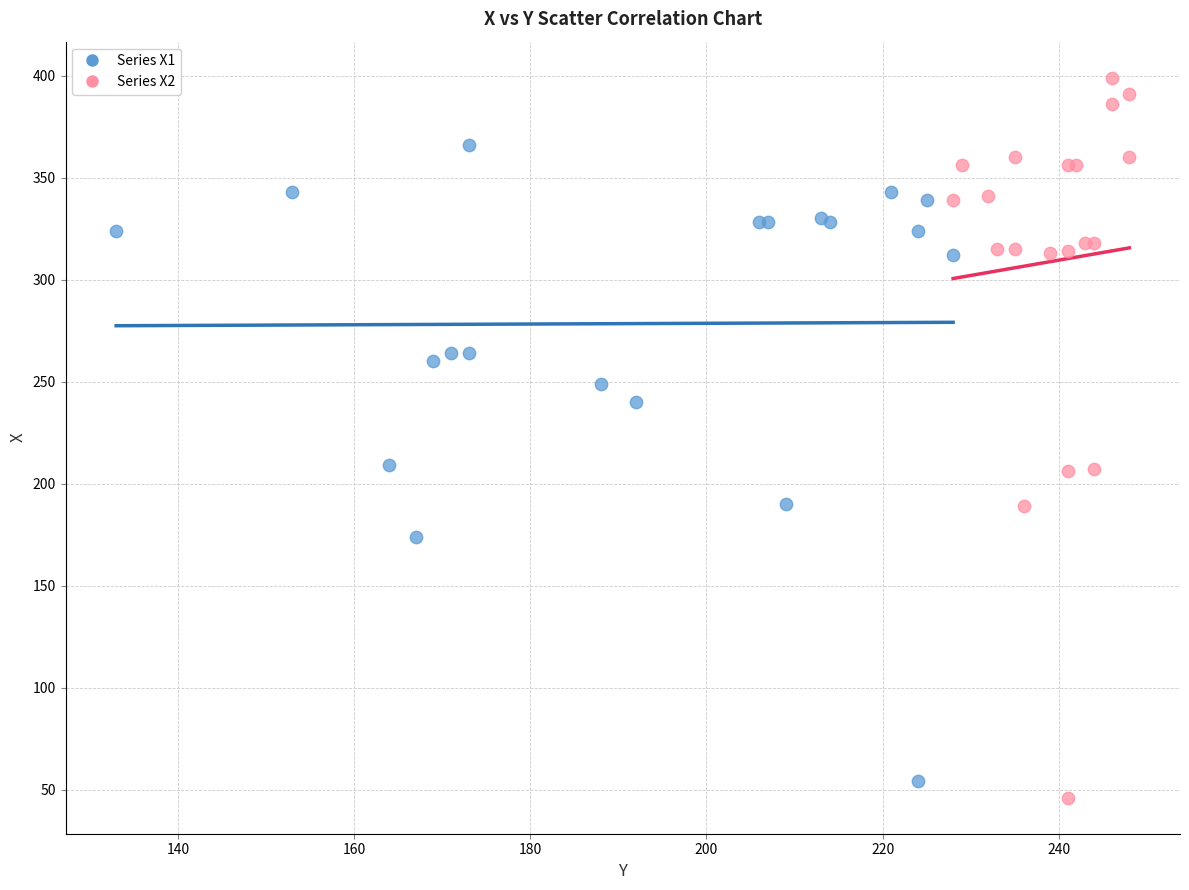

Which series has the widest spread of Y values?

Series X2